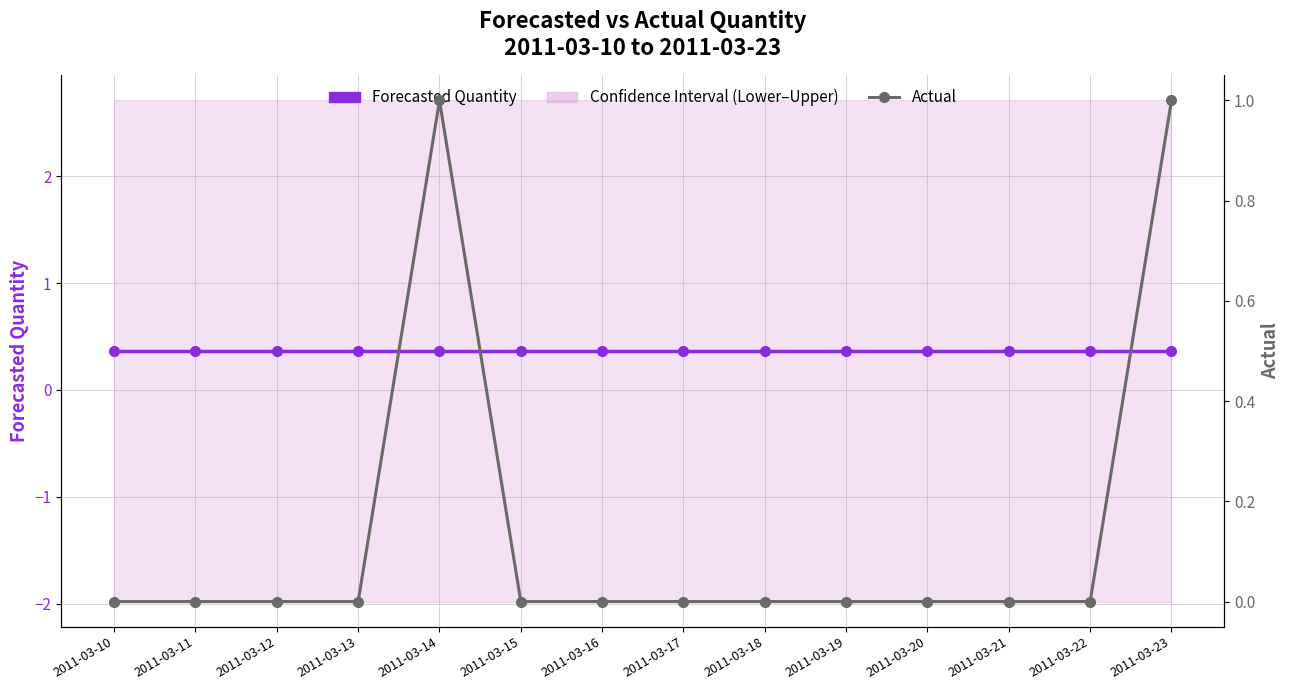

At which category does Actual reach its first local peak?

2011-03-14